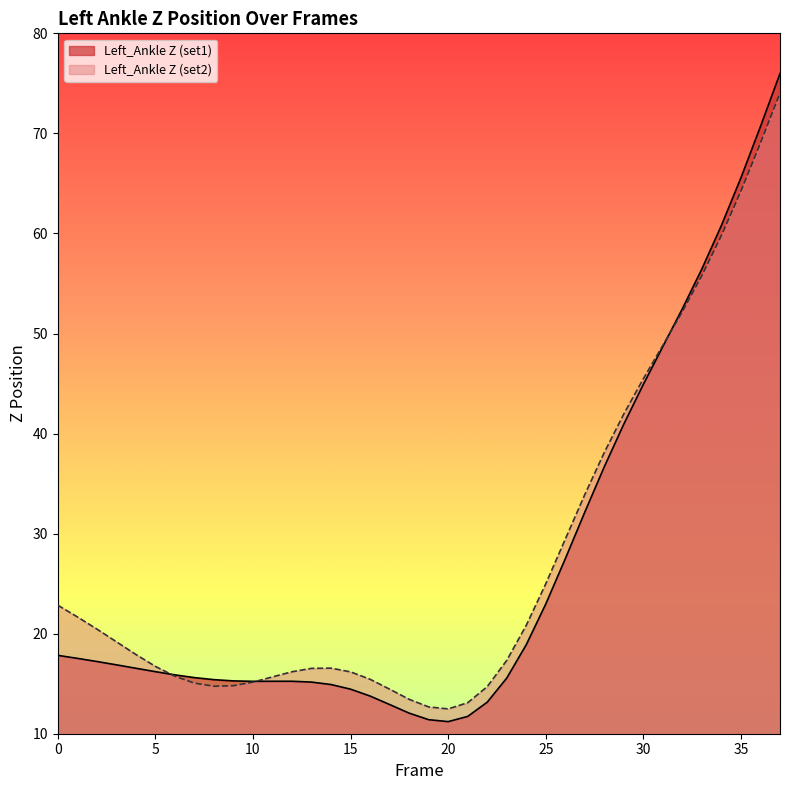

Read the Left_Ankle Z (set1) value at 9.

15.3